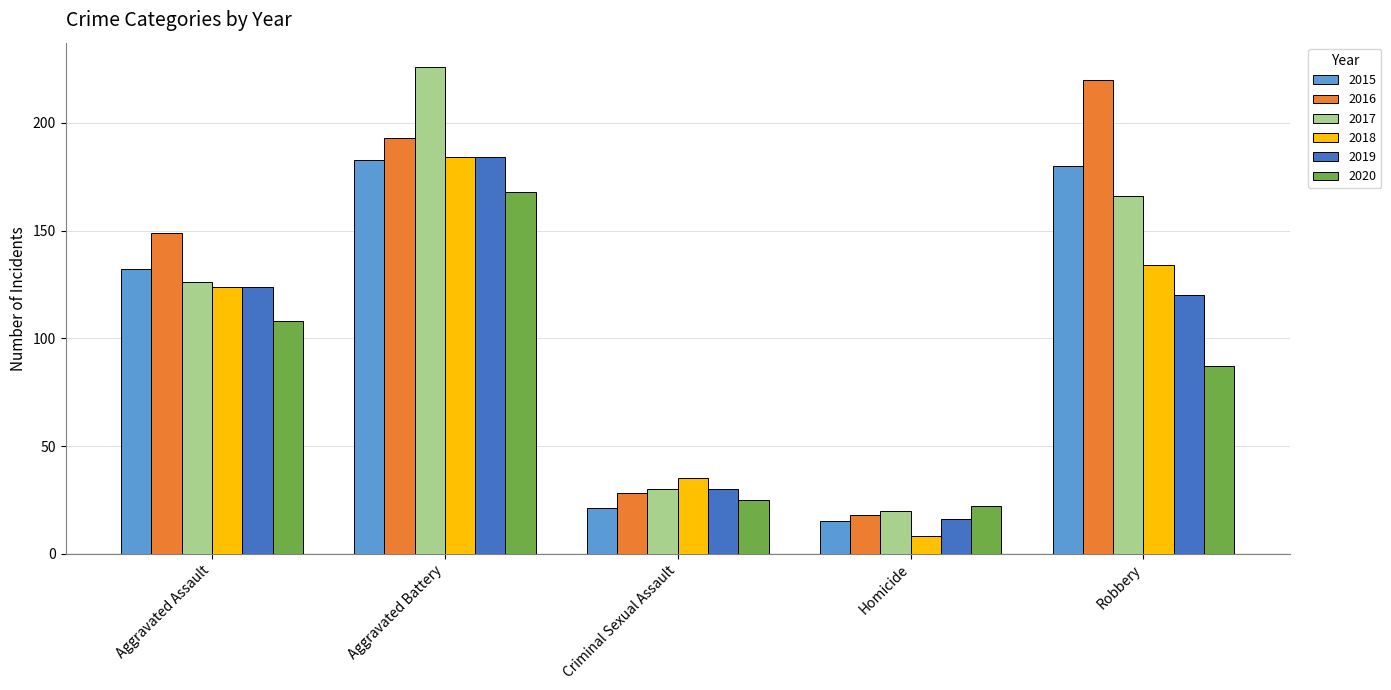

What value does the 2016 series have at Aggravated Battery, to the nearest 50?

200